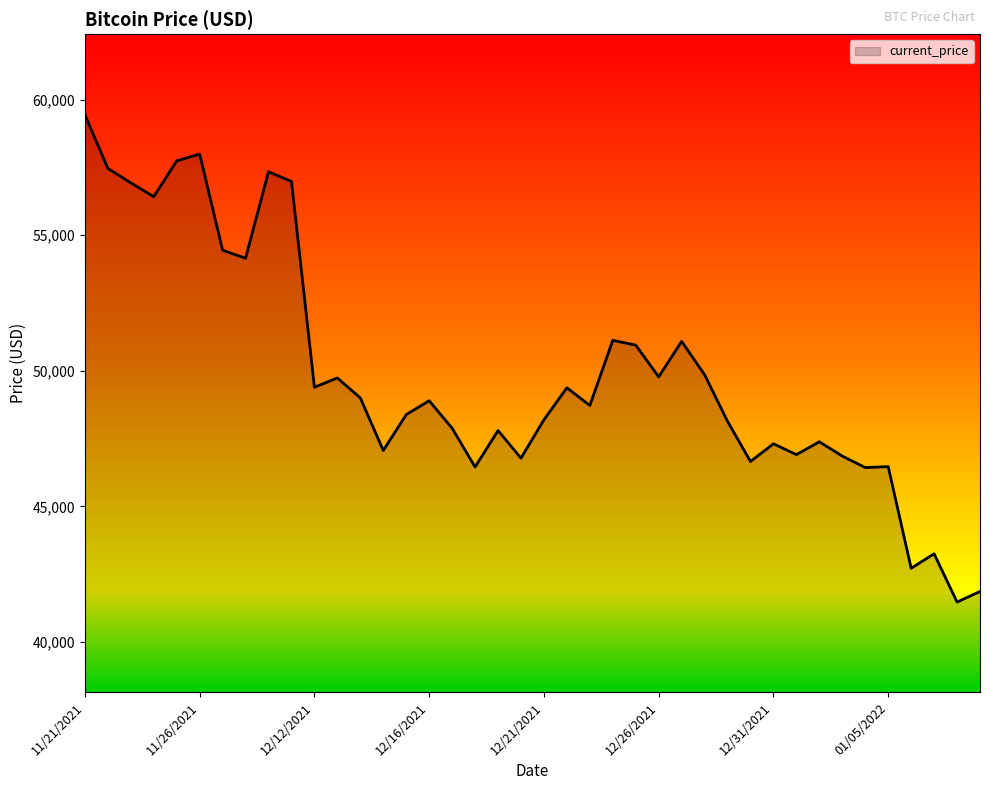

True or false: the data has more than 2 interior local peaks.

True